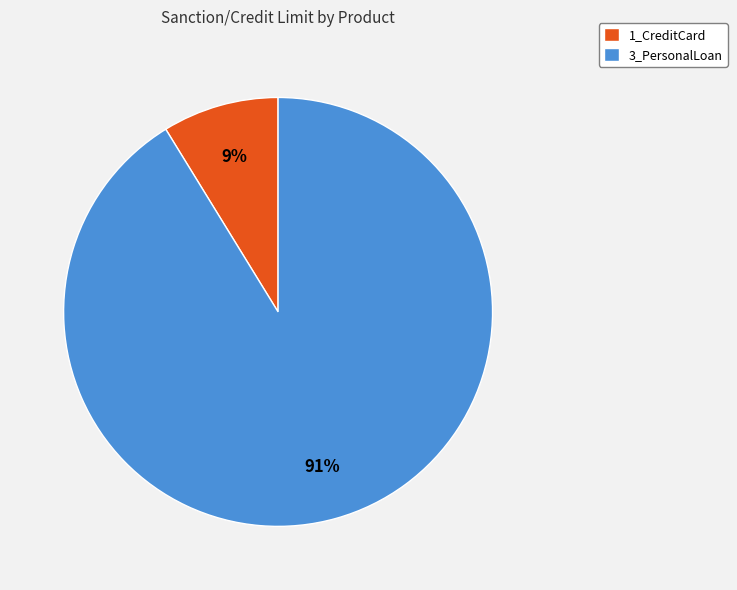

What percentage is the 3_PersonalLoan slice, to the nearest percent?

91%